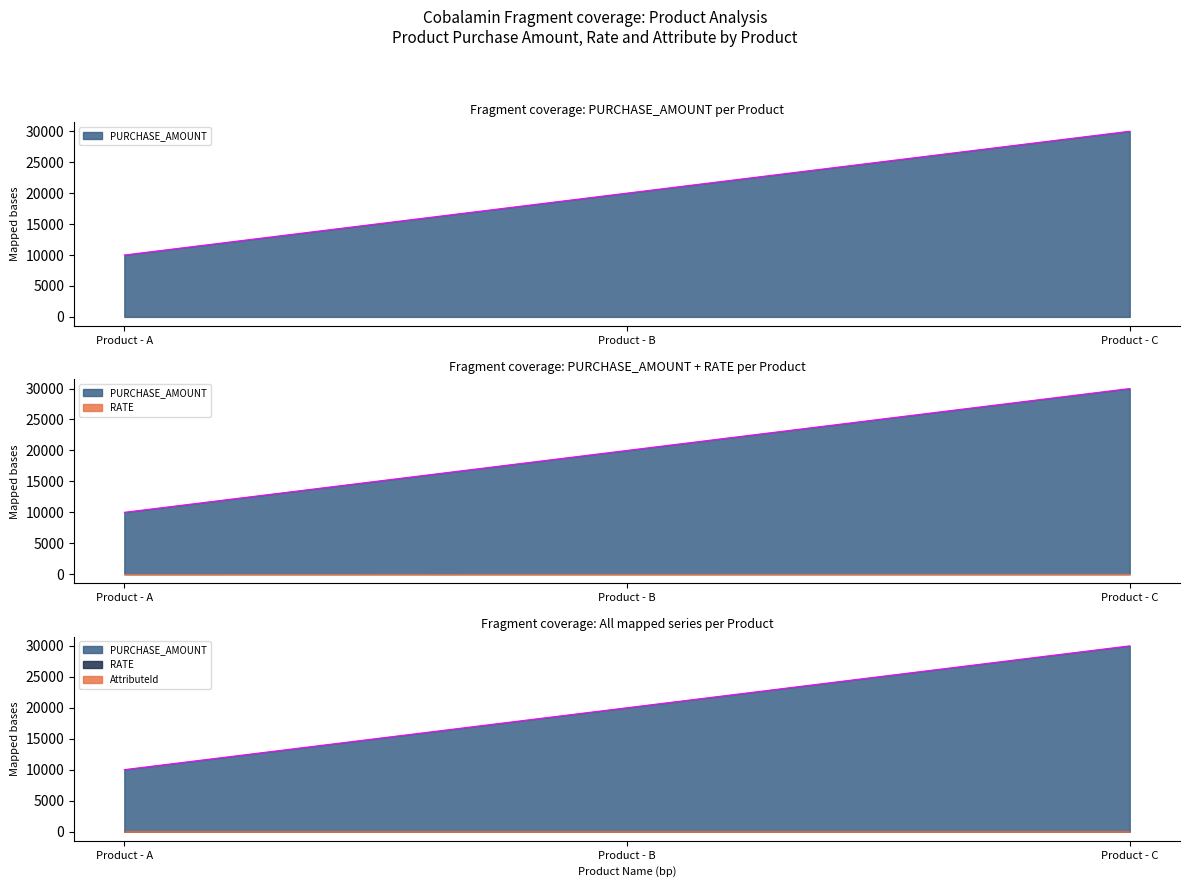

List the labels in order of PURCHASE_AMOUNT value, smallest first.

Product - A, Product - B, Product - C